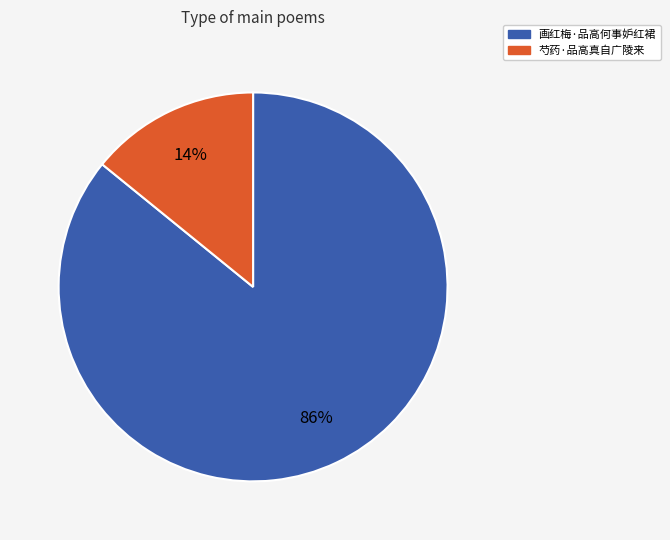

Which slice is the smallest?

芍药·品高真自广陵来